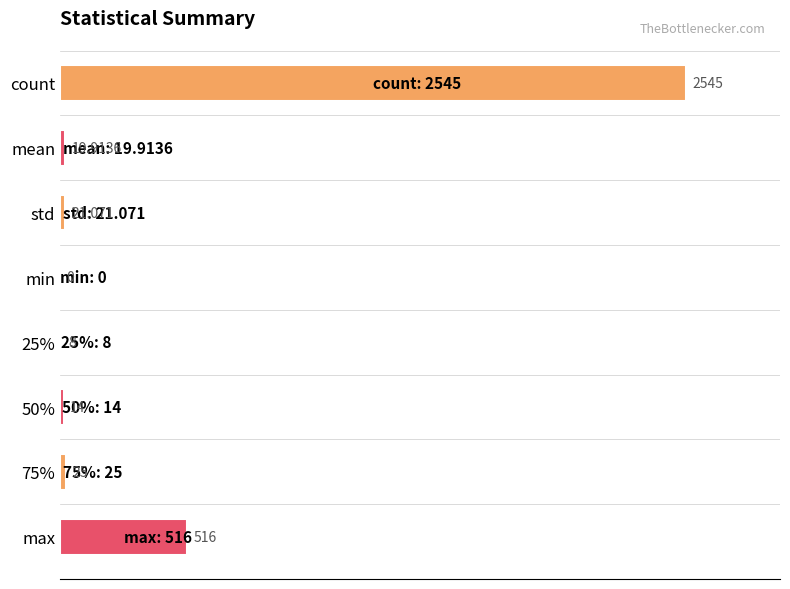

Which category has the highest value across all series?

count